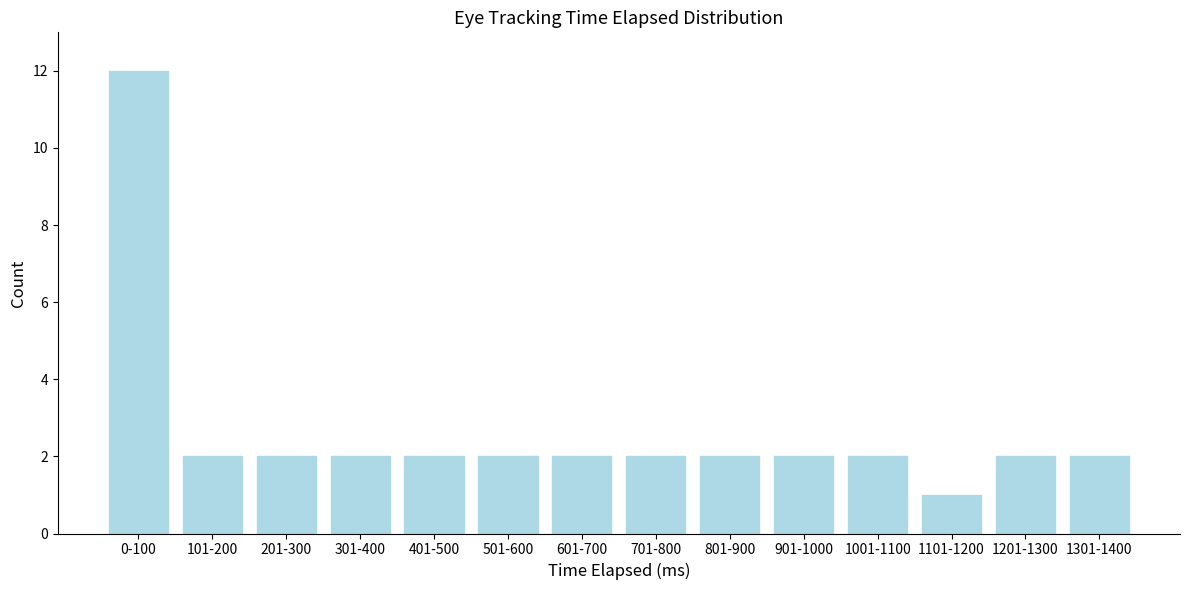

Reading left to right, what are all the values shown in this chart?

12	2	2	2	2	2	2	2	2	2	2	1	2	2